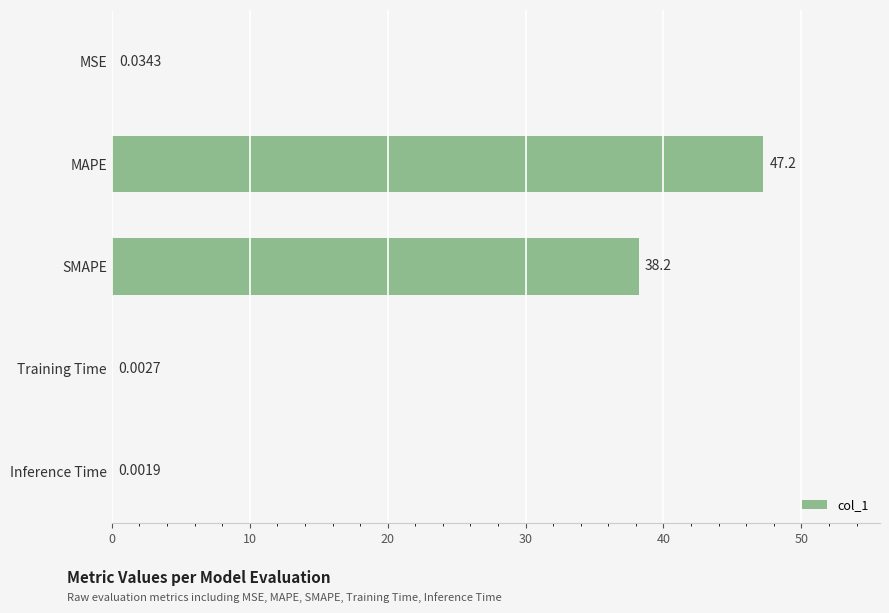

At which category does the chart reach its peak across all series?

MAPE